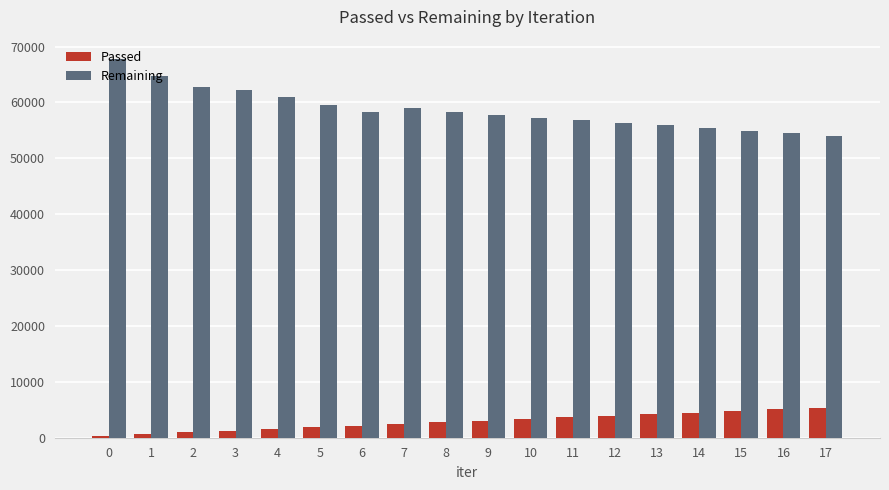

What is the maximum value shown in the chart?

67848